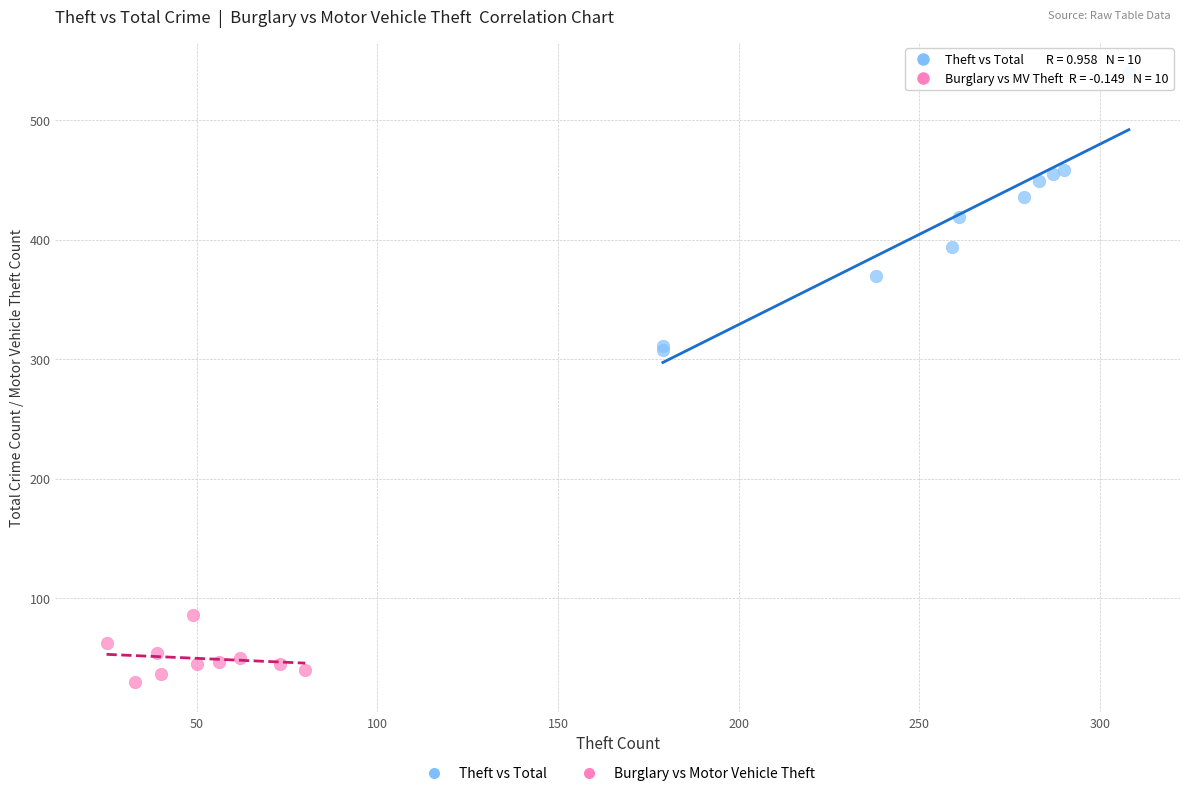

What are all the series names shown in the legend?

Theft vs Total, Burglary vs Motor Vehicle Theft